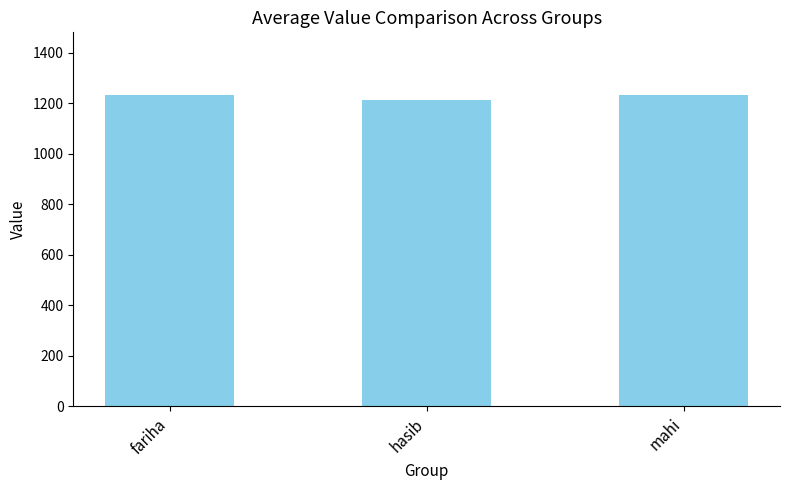

Count the number of data series in this chart.

1